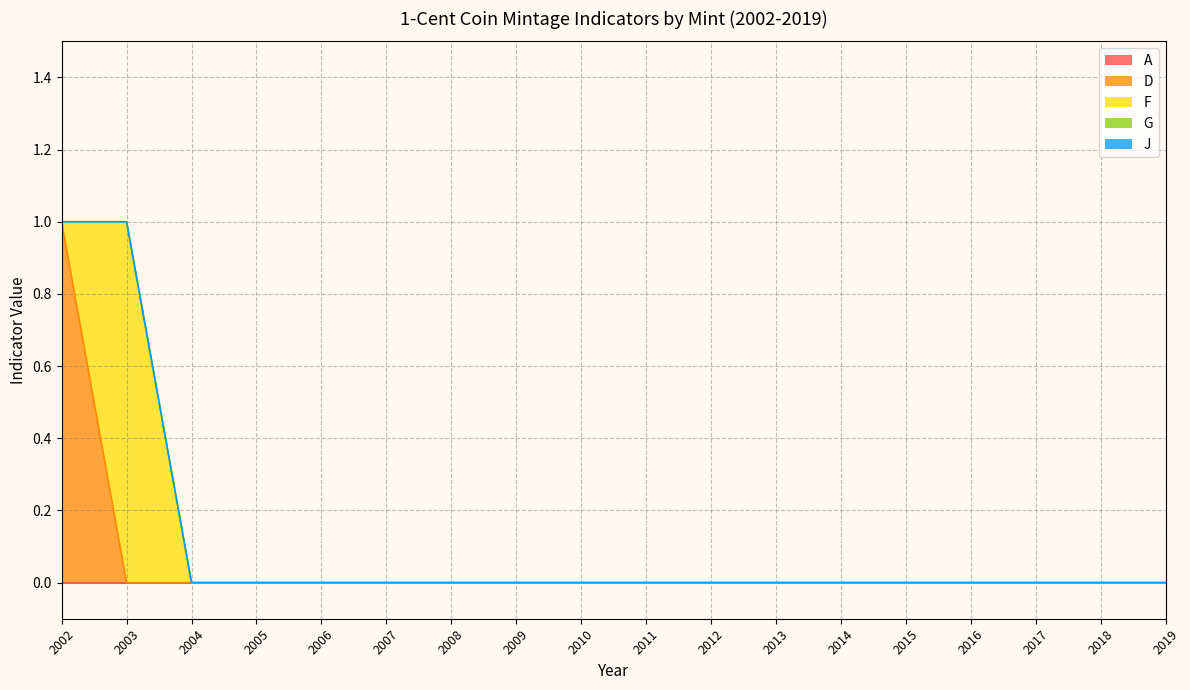

Count the number of categories in the chart.

18